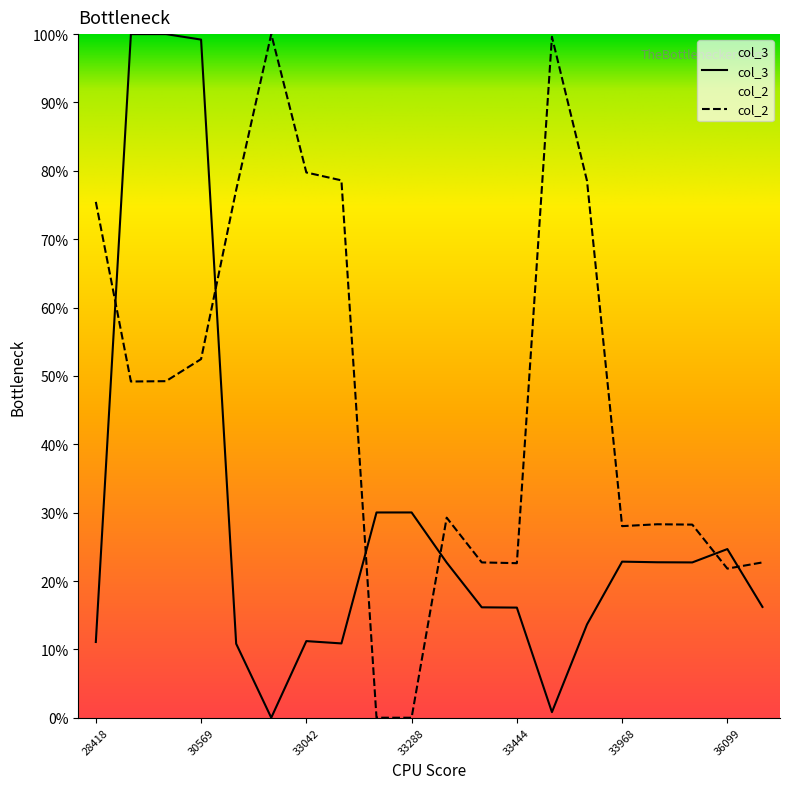

What is the average value of the col_3 series?

29.1